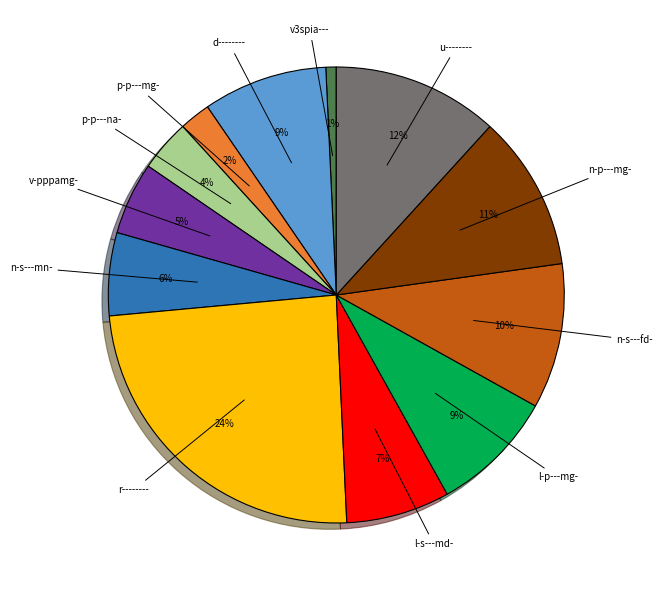

Does any single category account for the majority?

No